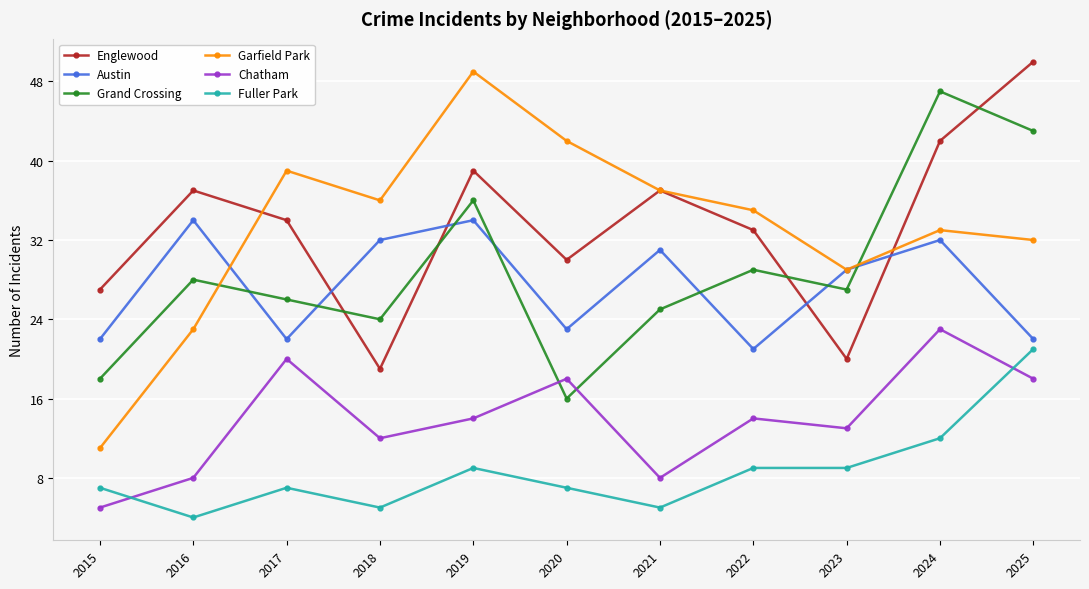

Which category has the lowest value in the Englewood series?

2018